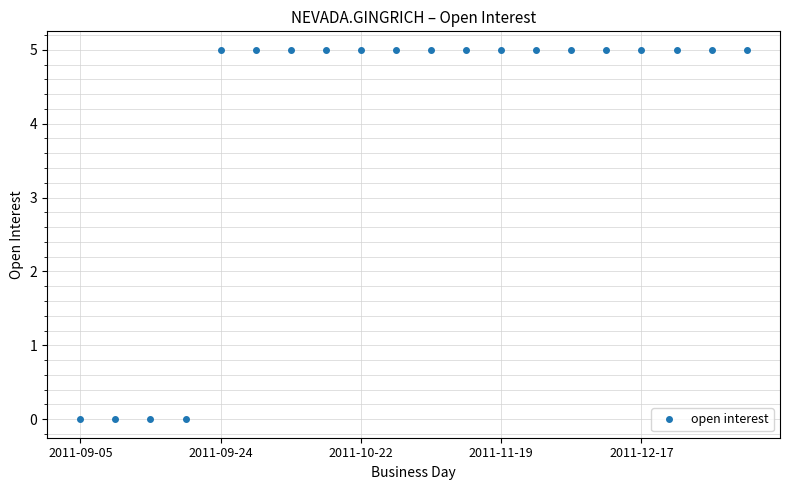

What is the maximum value shown in the chart?

5